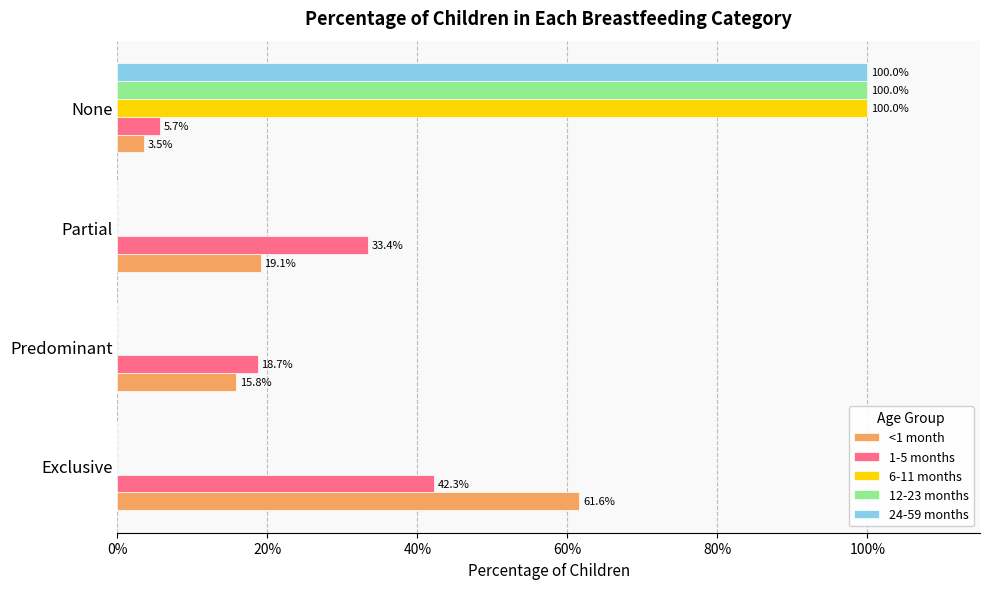

What are all the series names shown in the legend?

<1 month, 1-5 months, 6-11 months, 12-23 months, 24-59 months